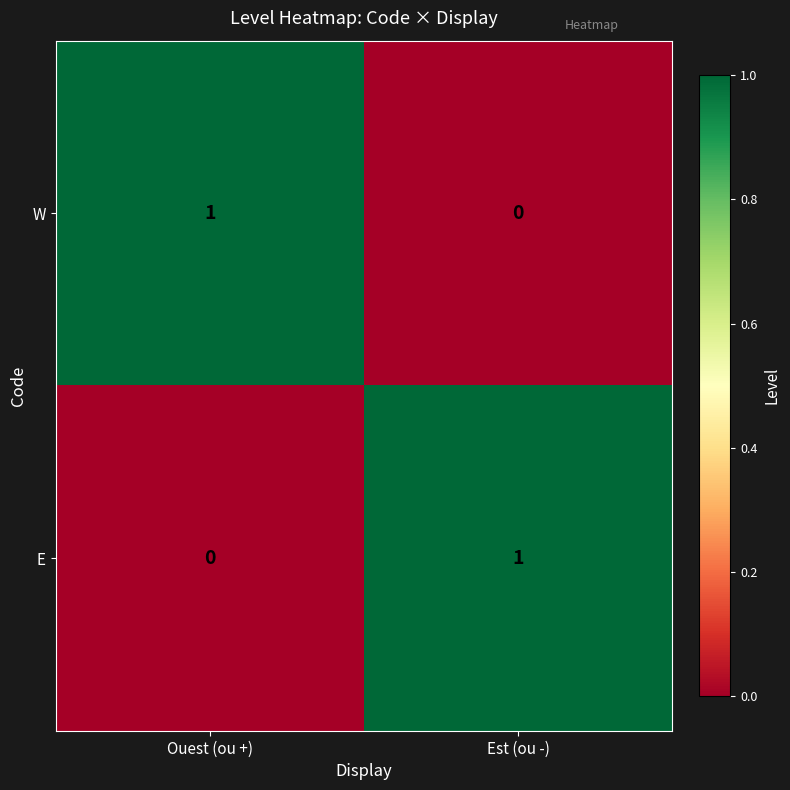

What is the difference between the highest and lowest values at Ouest (ou +)?

1